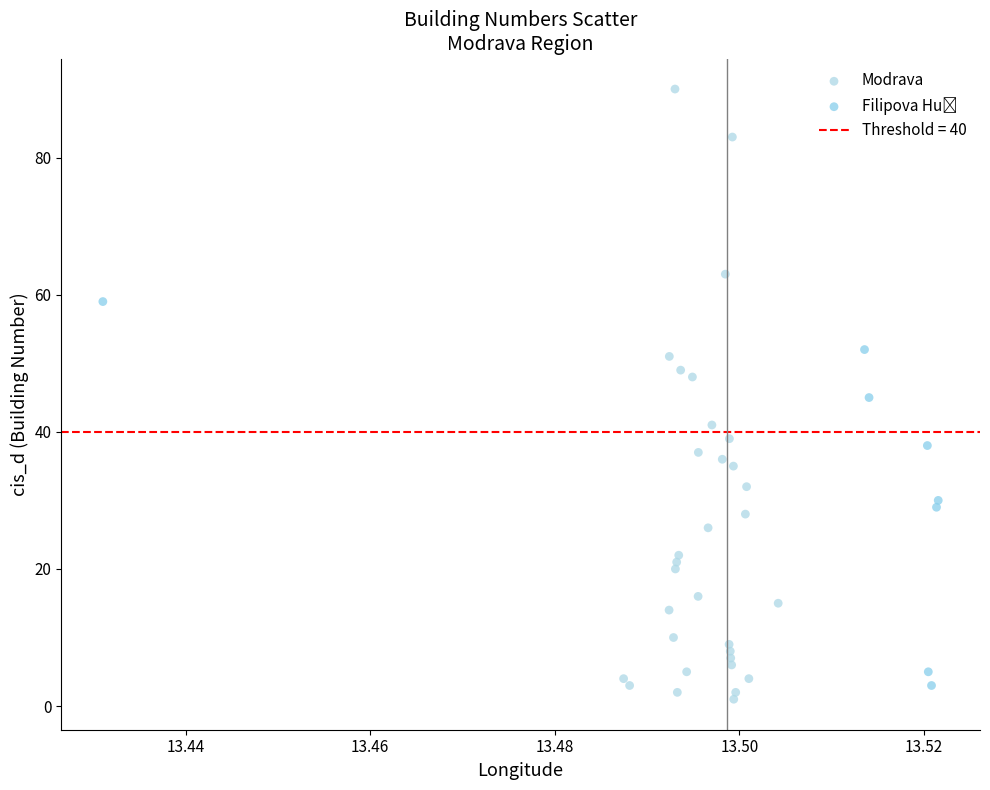

Which series reaches the maximum Y coordinate?

Modrava